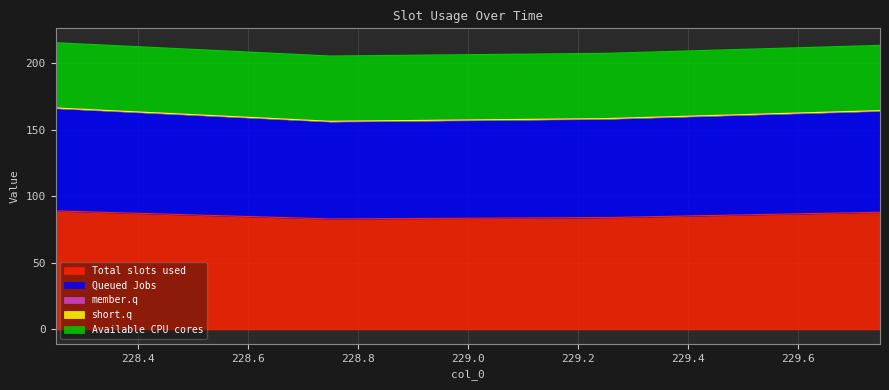

Reading left to right, list all the values displayed in this chart.

col_1: 228.25=89.0	228.75=83.0	229.25=84.0	229.75=88.0
col_2: 228.25=77.0	228.75=73.0	229.25=74.0	229.75=76.0
col_3: 228.25=0.2	228.75=0.2	229.25=0.2	229.75=0.2
col_4: 228.25=0.0	228.75=0.0	229.25=0.0	229.75=0.0
col_5: 228.25=49.0	228.75=49.0	229.25=49.0	229.75=49.0